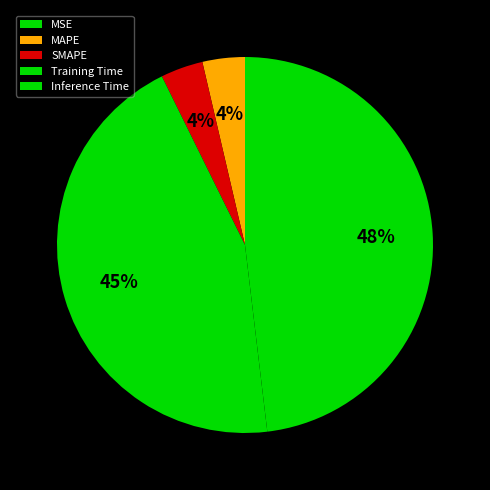

To the nearest percent, what is the combined percentage of Inference Time and MAPE?

52%